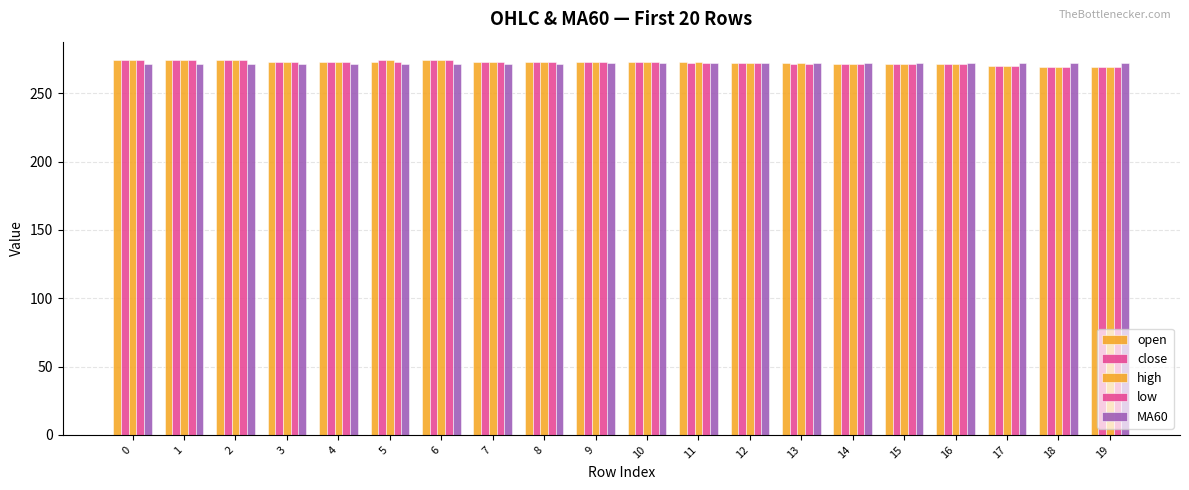

How many bars are there in each group?

5